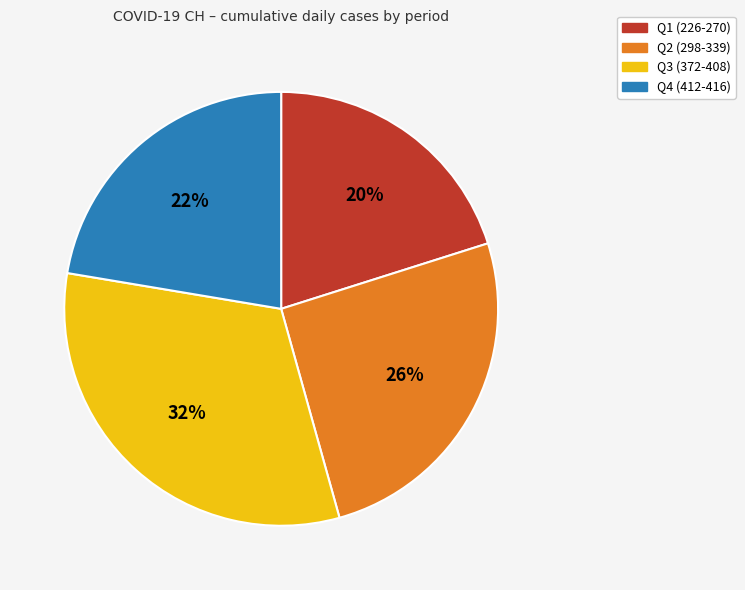

Count the number of slices in the pie.

4